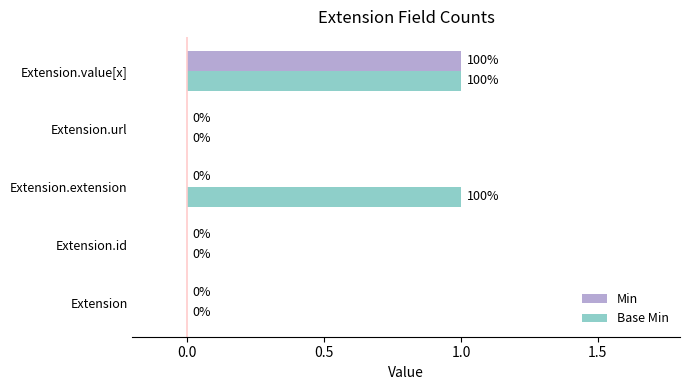

The Min series shows 0 at Extension. True or false?

True